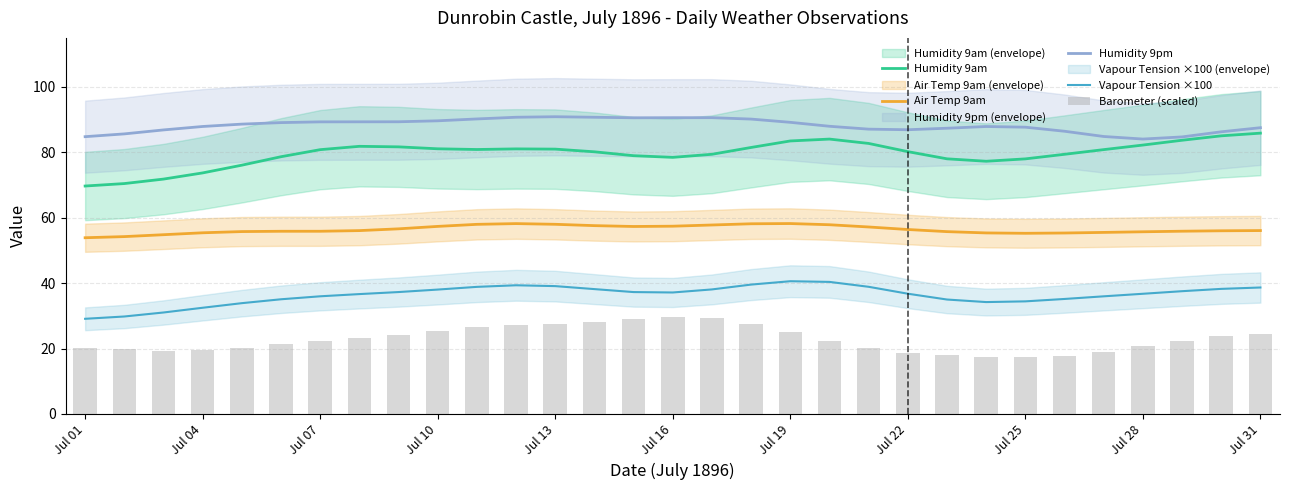

The value of Air Temp 9am at Jul 28 is 55.7. True or false?

True